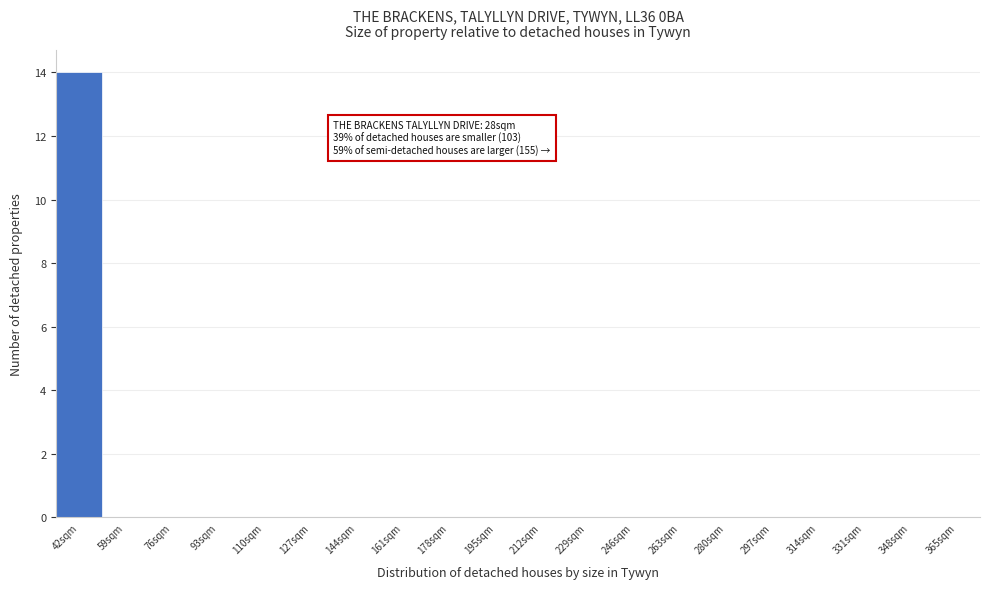

Reading left to right, extract all data points from this chart.

42sqm=14	59sqm=0	76sqm=0	93sqm=0	110sqm=0	127sqm=0	144sqm=0	161sqm=0	178sqm=0	195sqm=0	212sqm=0	229sqm=0	246sqm=0	263sqm=0	280sqm=0	297sqm=0	314sqm=0	331sqm=0	348sqm=0	365sqm=0